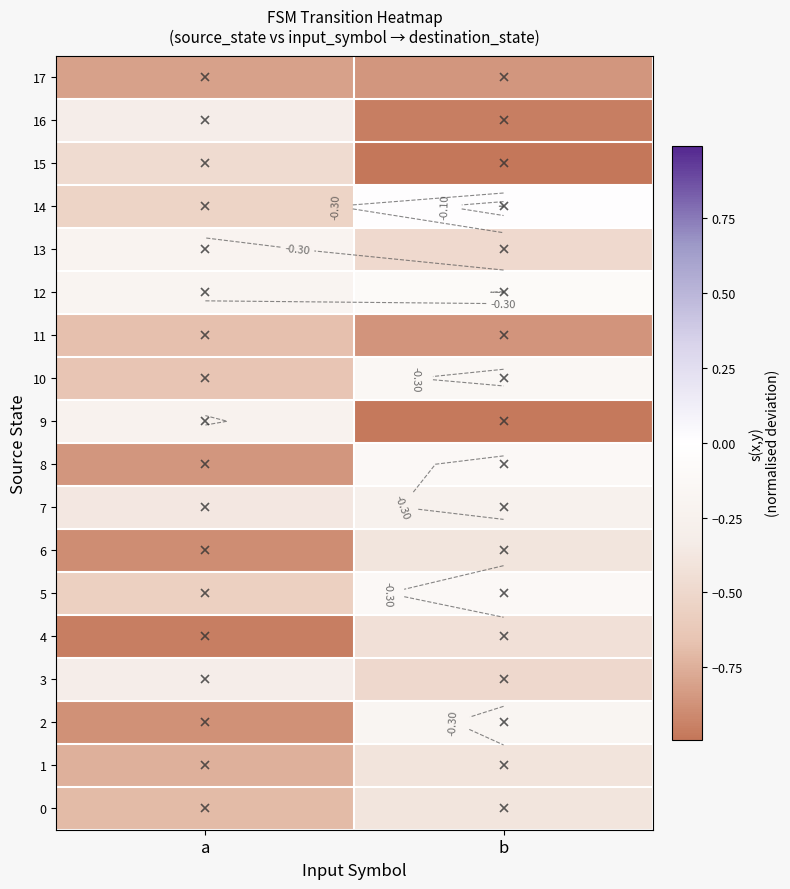

Rank the series at a from lowest to highest value.

4, 6, 2, 8, 17, 1, 0, 11, 10, 5, 14, 15, 7, 3, 16, 9, 13, 12